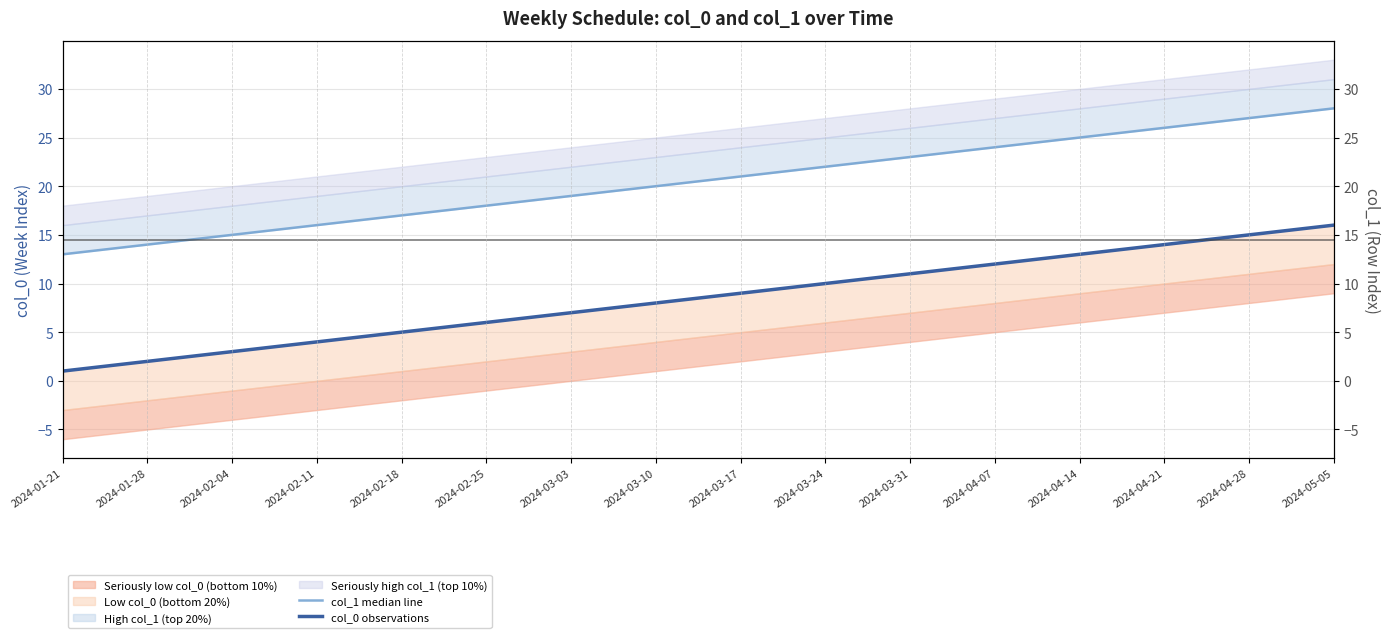

Reading left to right, what are all the values shown in this chart?

col_1 median line: 13	14	15	16	17	18	19	20	21	22	23	24	25	26	27	28
col_0 observations: 1	2	3	4	5	6	7	8	9	10	11	12	13	14	15	16